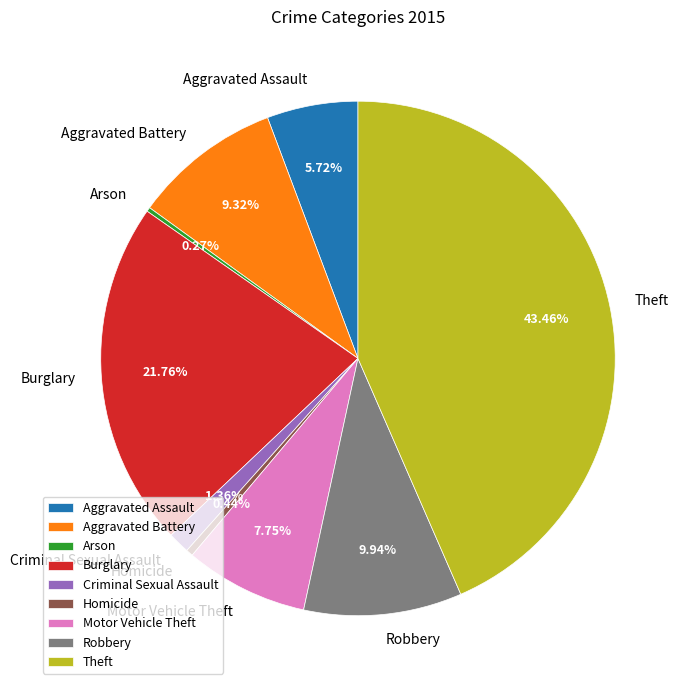

To the nearest percent, what is the combined percentage of Homicide and Aggravated Assault?

6%